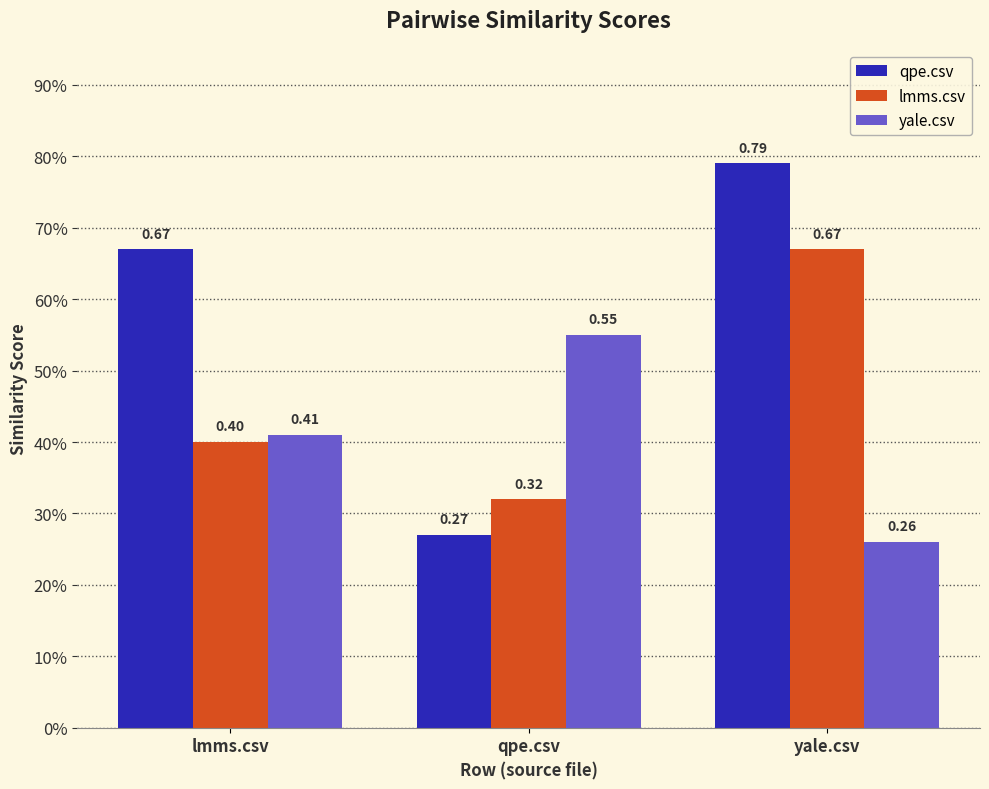

What is the sum of all qpe.csv values?

1.7